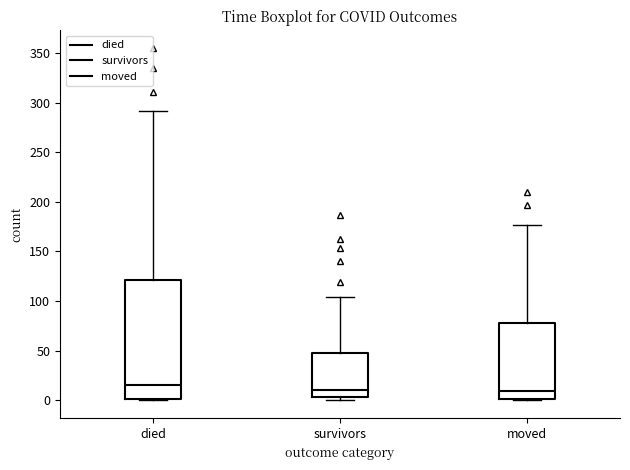

Which box's median line is the highest?

died